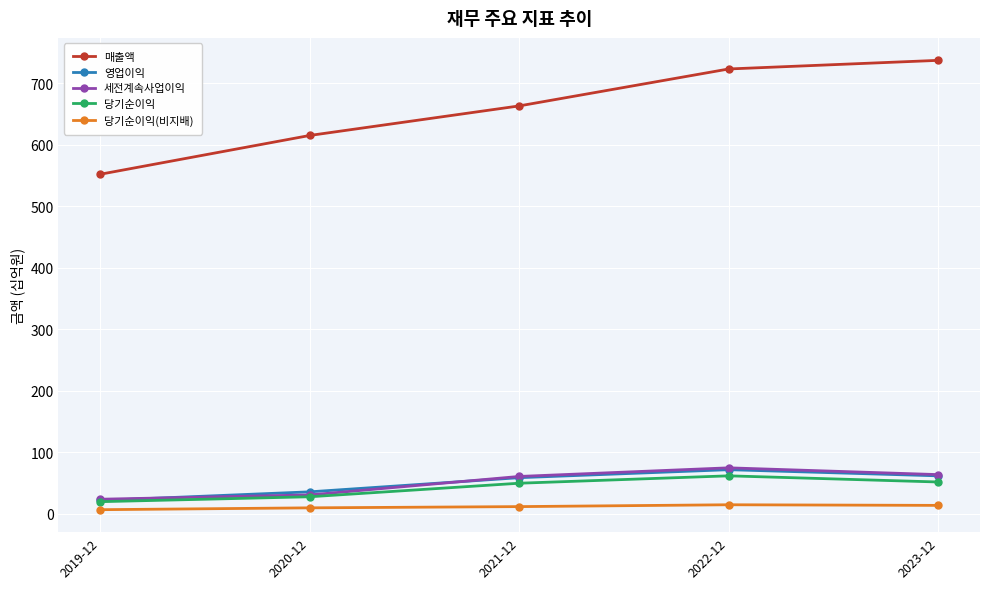

What is the label of the 4th point from the left?

2022-12